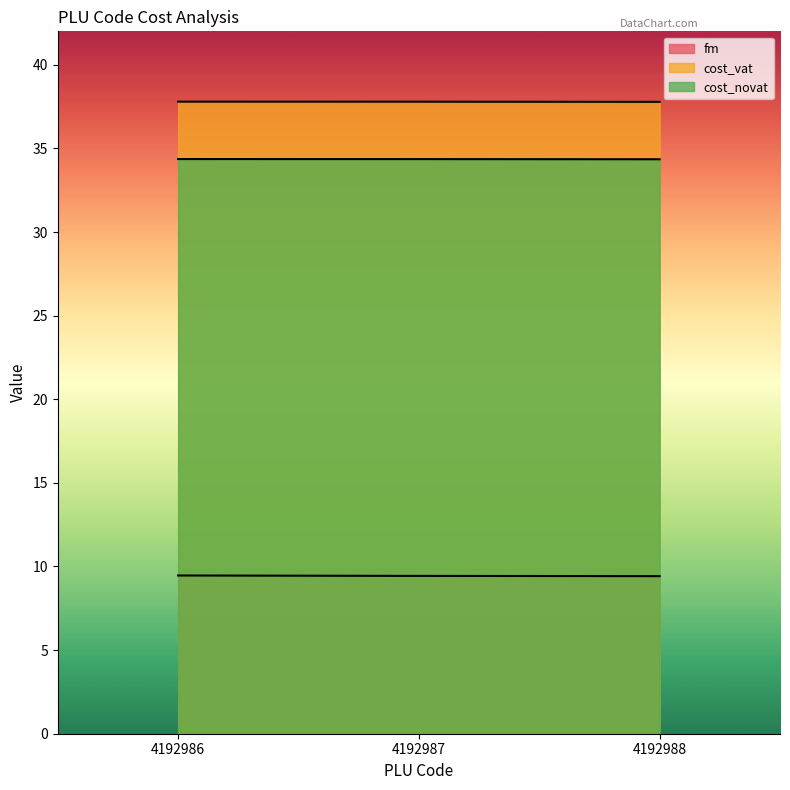

At which label is fm closest to 9?

4192988